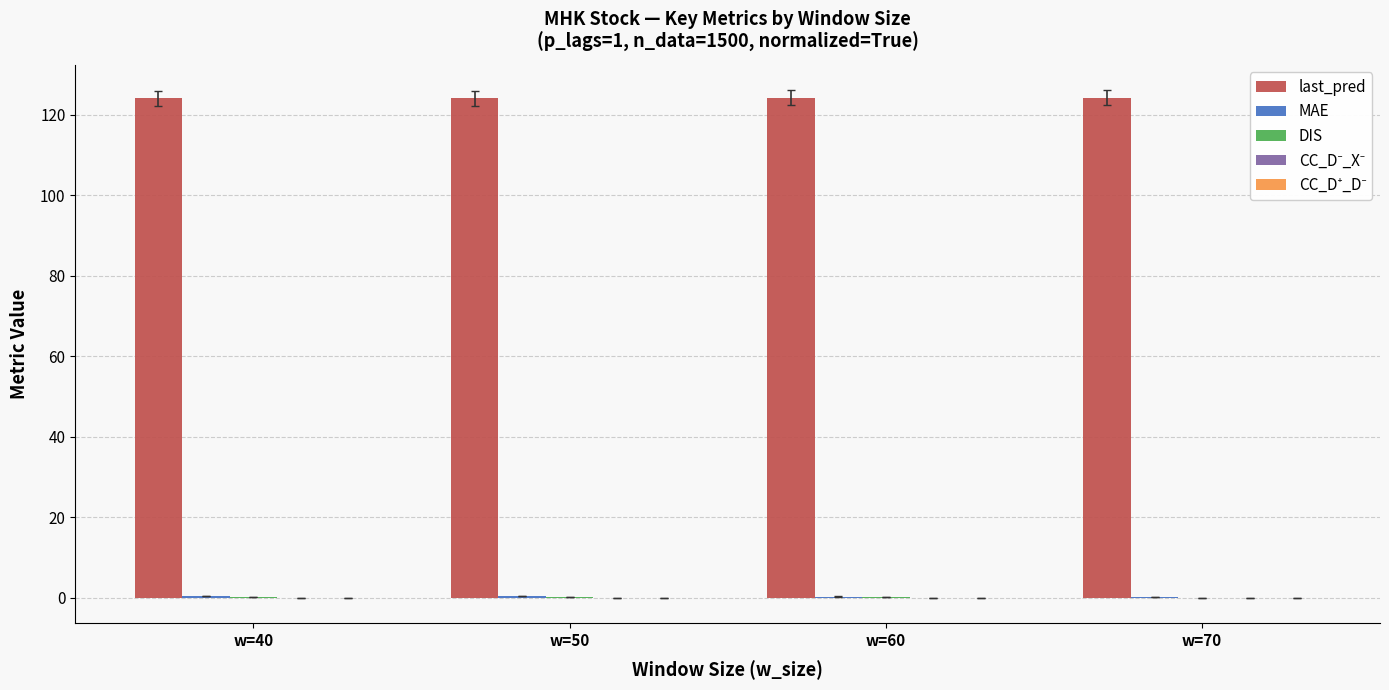

Which series has the largest total across all categories?

last_pred